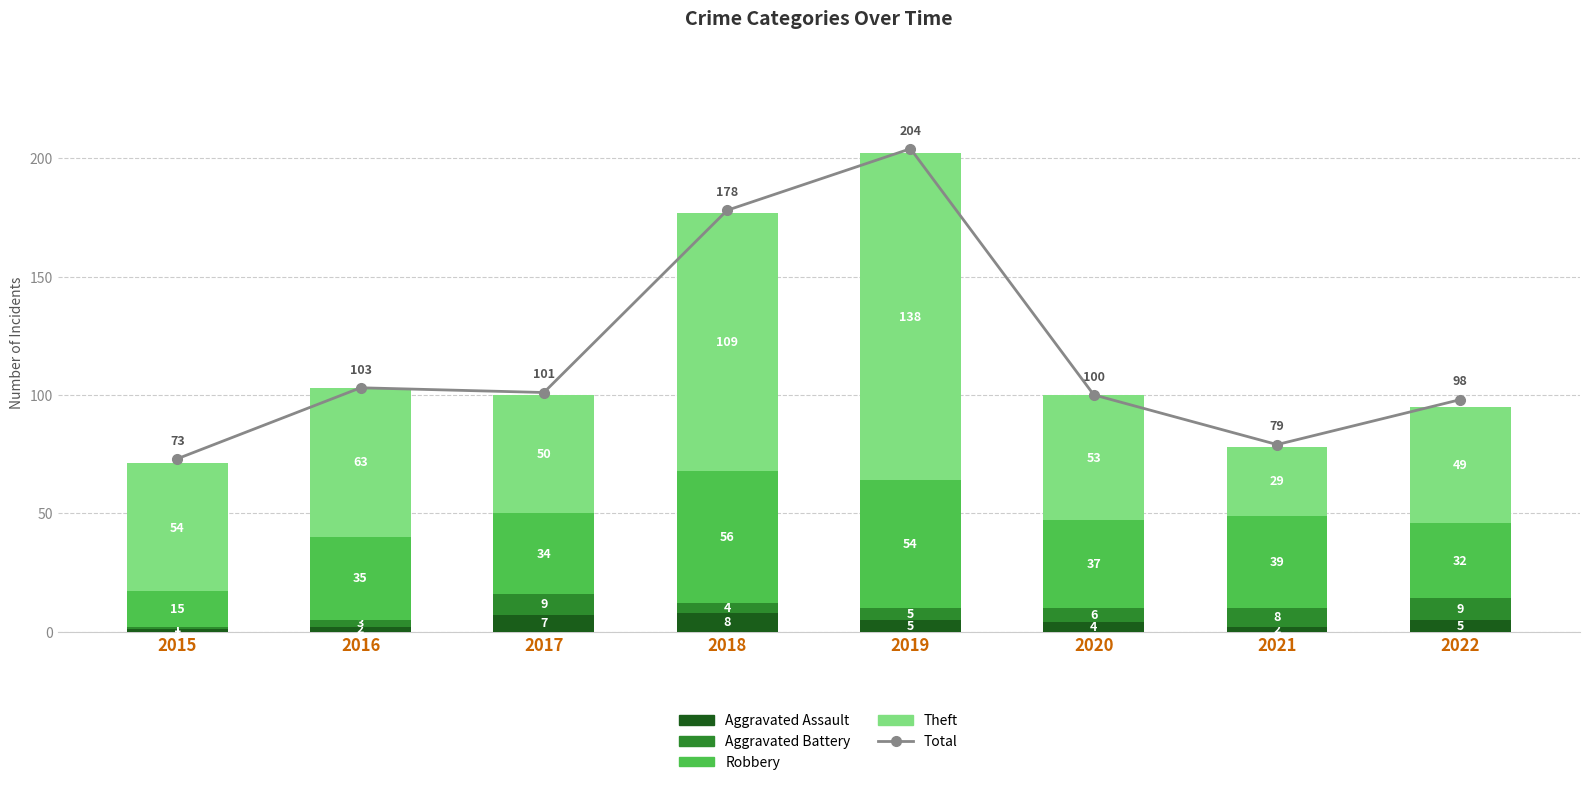

Between 2015 and 2019, which series saw the biggest shift?

Total